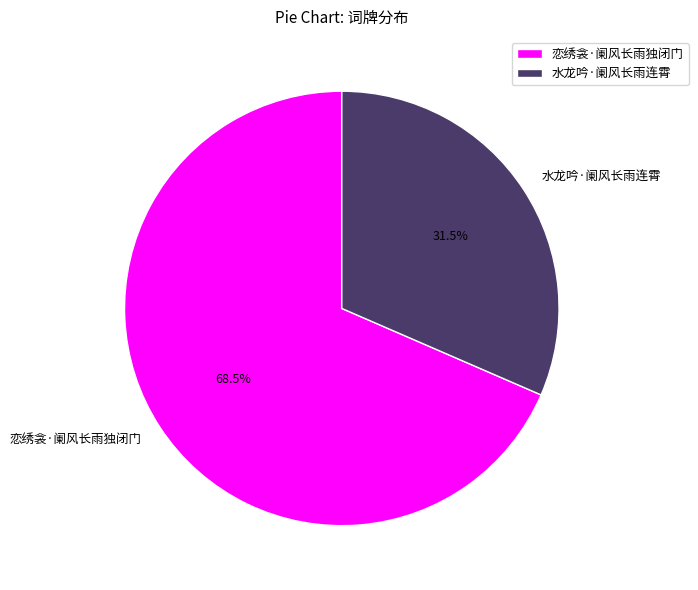

Count the number of slices in the pie.

2